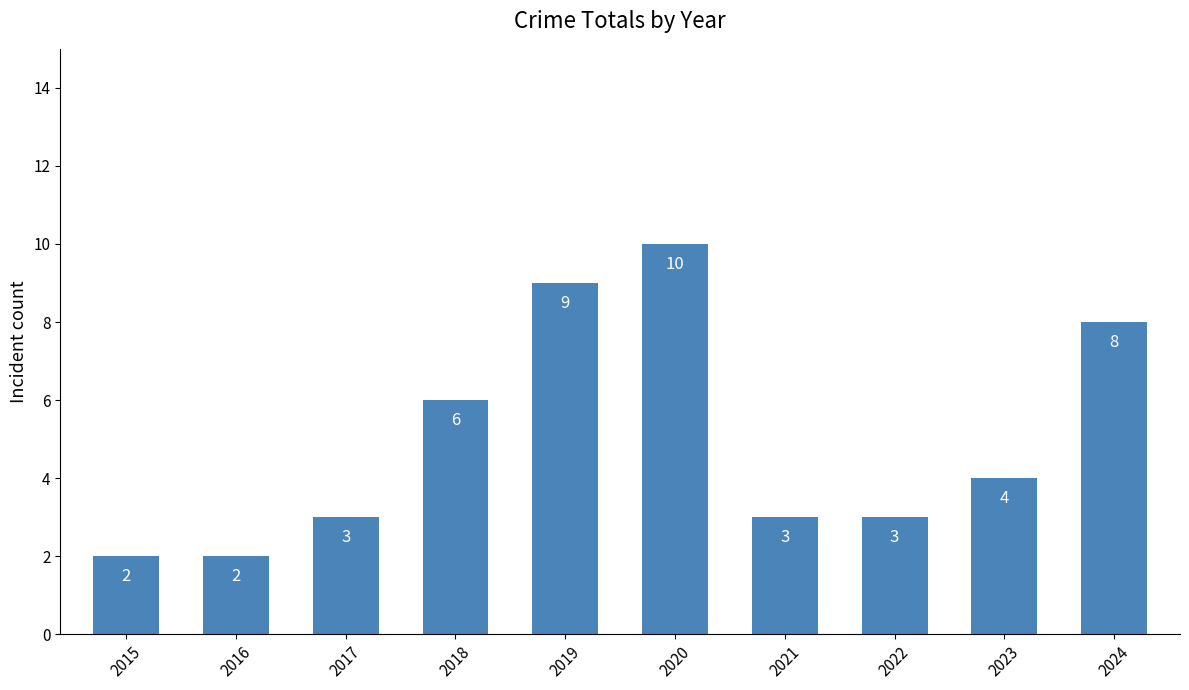

What is the greatest value displayed?

10